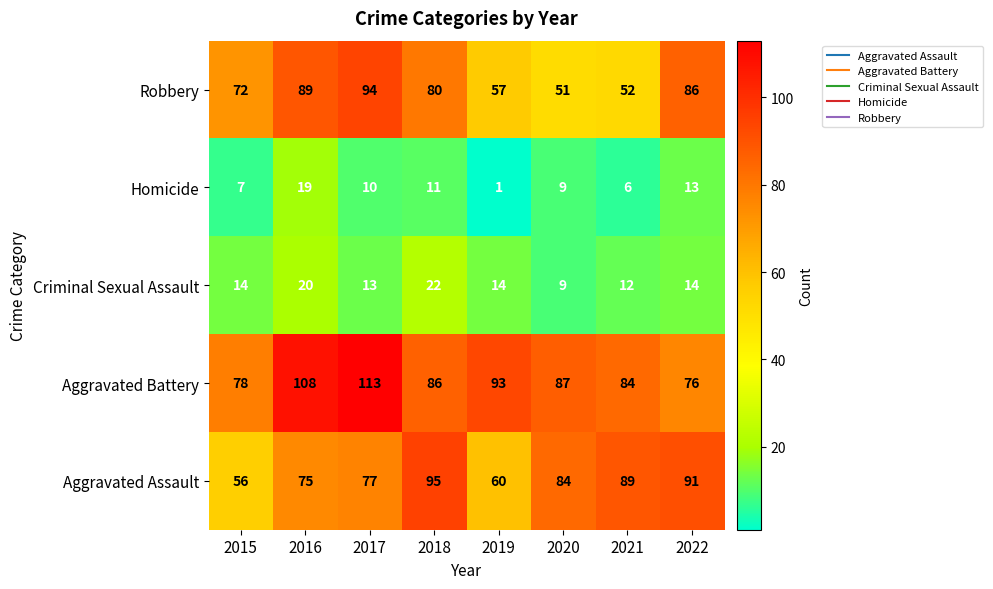

At how many categories does at least one series exceed 109?

1